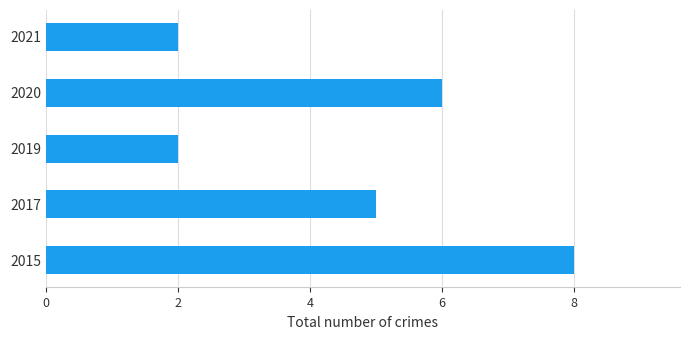

Are the bars grouped side by side (vs. stacked)?

No